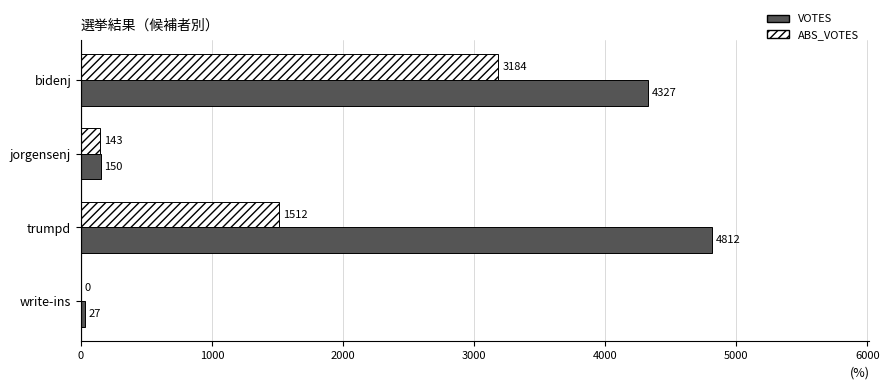

Which series has the largest total across all categories?

VOTES